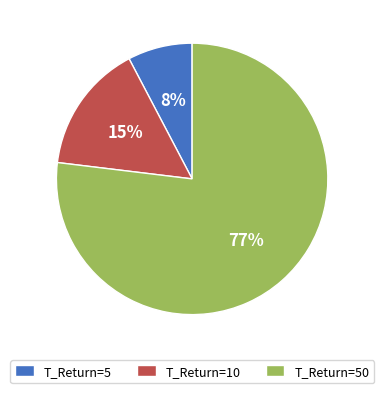

Which category accounts for the majority?

T_Return=50